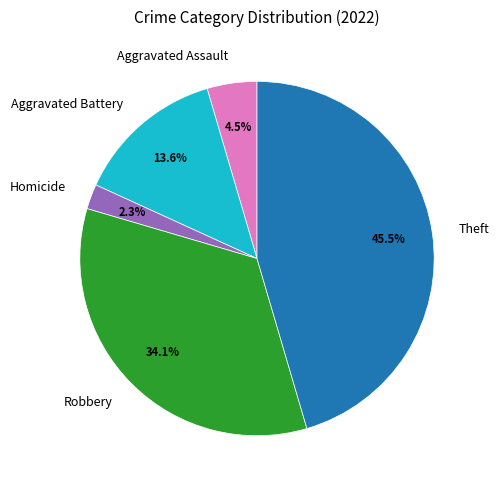

To the nearest percent, what is the average slice percentage?

20%